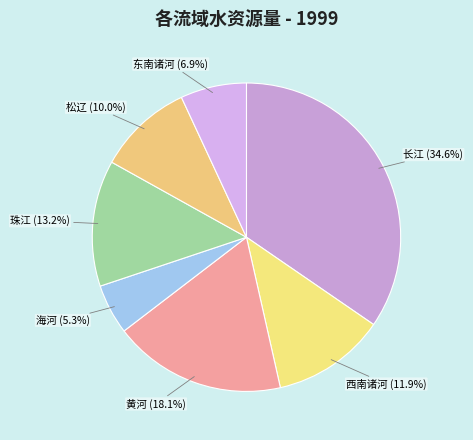

How many slices are in this pie chart?

7